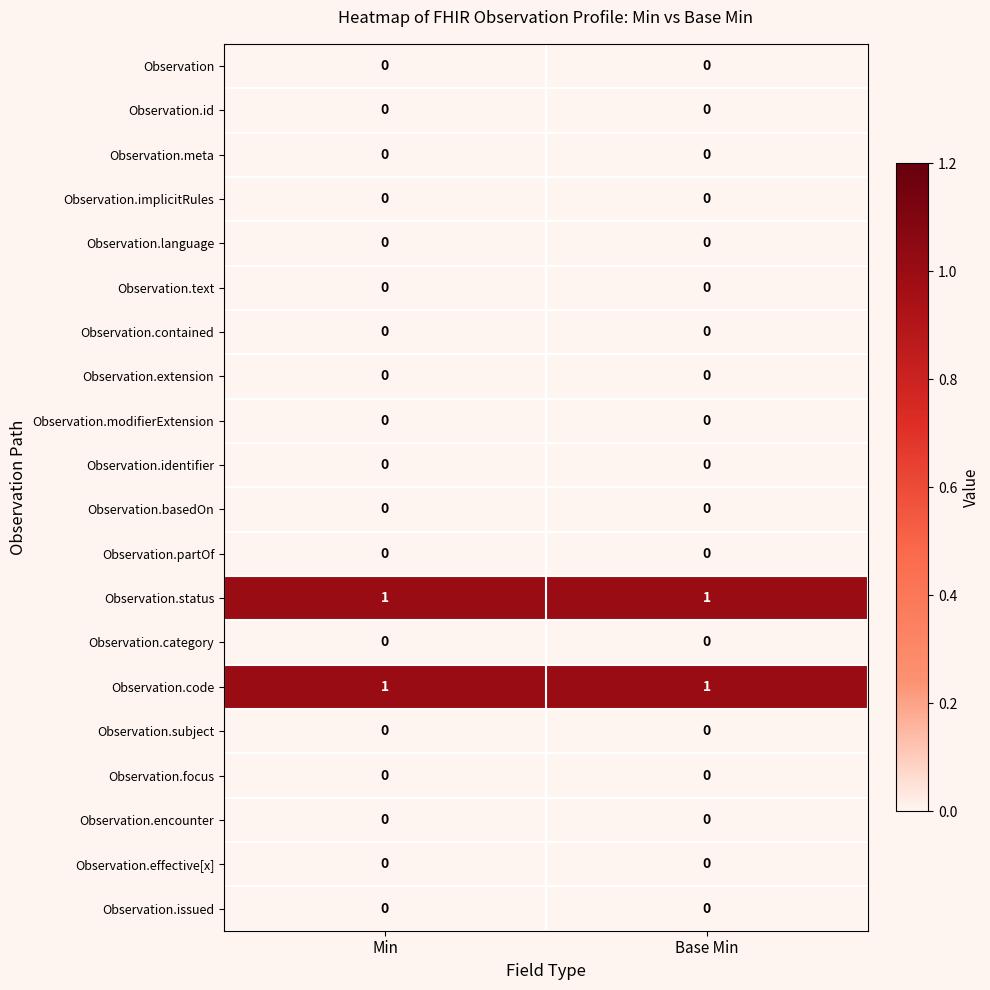

The value of Observation.basedOn at Base Min is 0. True or false?

True